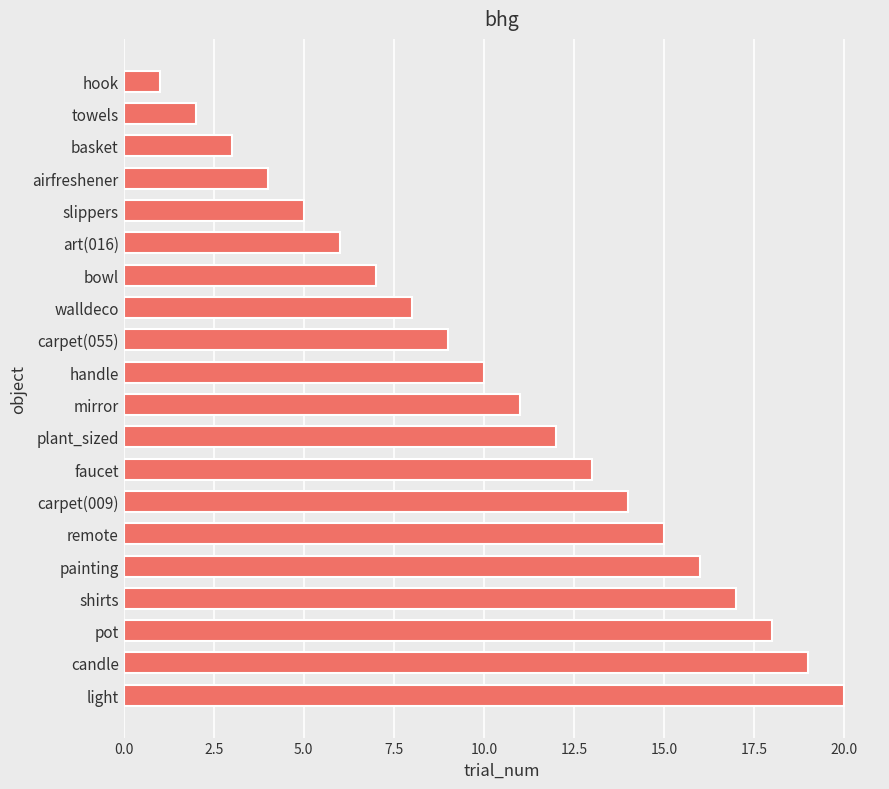

Which has a higher value, pot or remote?

pot